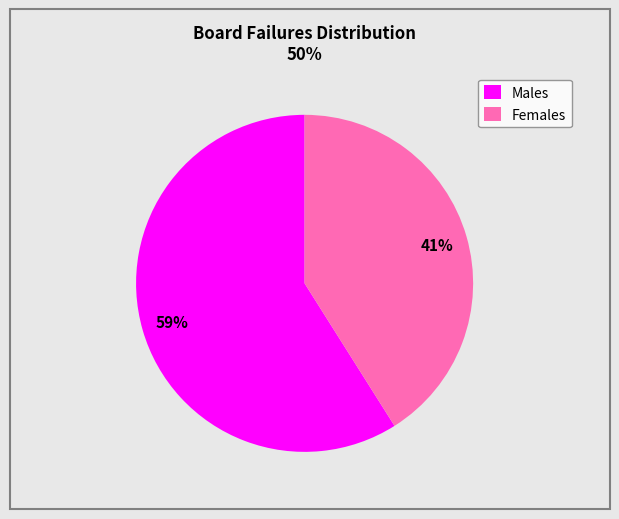

Which category has the smallest portion of the pie?

Females